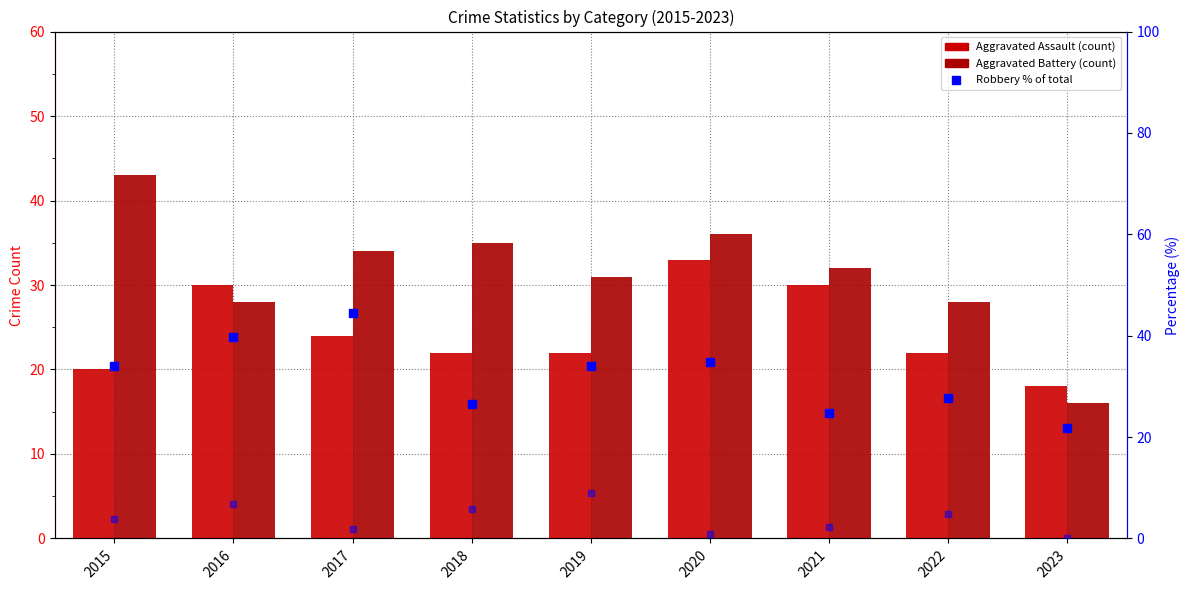

Which series has the widest spread of values?

Aggravated Battery